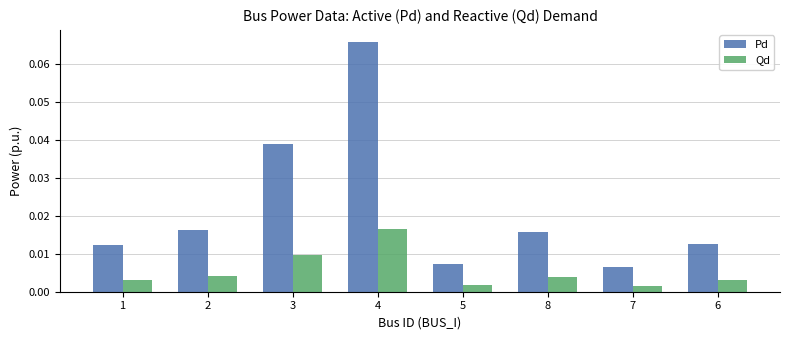

How many distinct data groups are displayed?

2